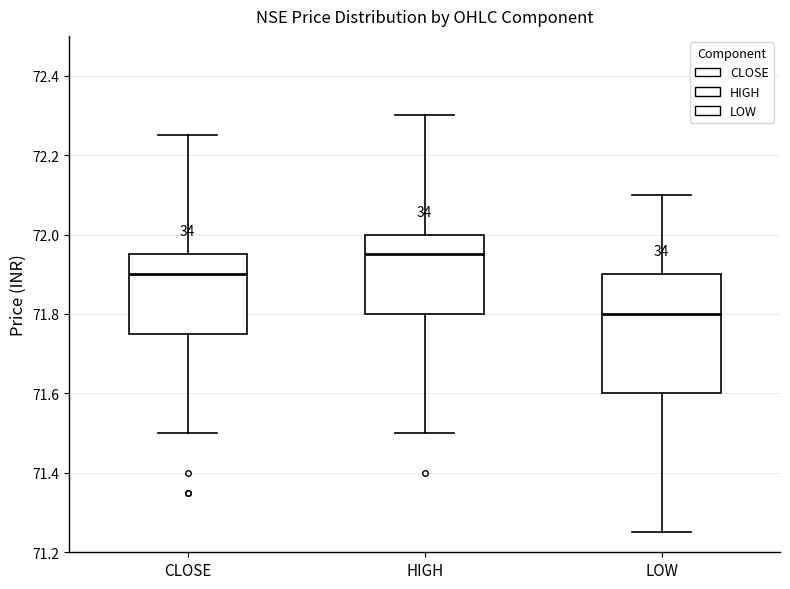

Reading left to right, read every box against the y-axis: the position of its median line, the range the box covers, and the ends of its whiskers. The values are not printed on the chart, so give them approximately, as read against the axis.

CLOSE: median 71.90, box 71.76 to 71.96, whiskers 71.50 to 72.26
HIGH: median 71.96, box 71.80 to 72.00, whiskers 71.50 to 72.30
LOW: median 71.80, box 71.60 to 71.90, whiskers 71.26 to 72.10